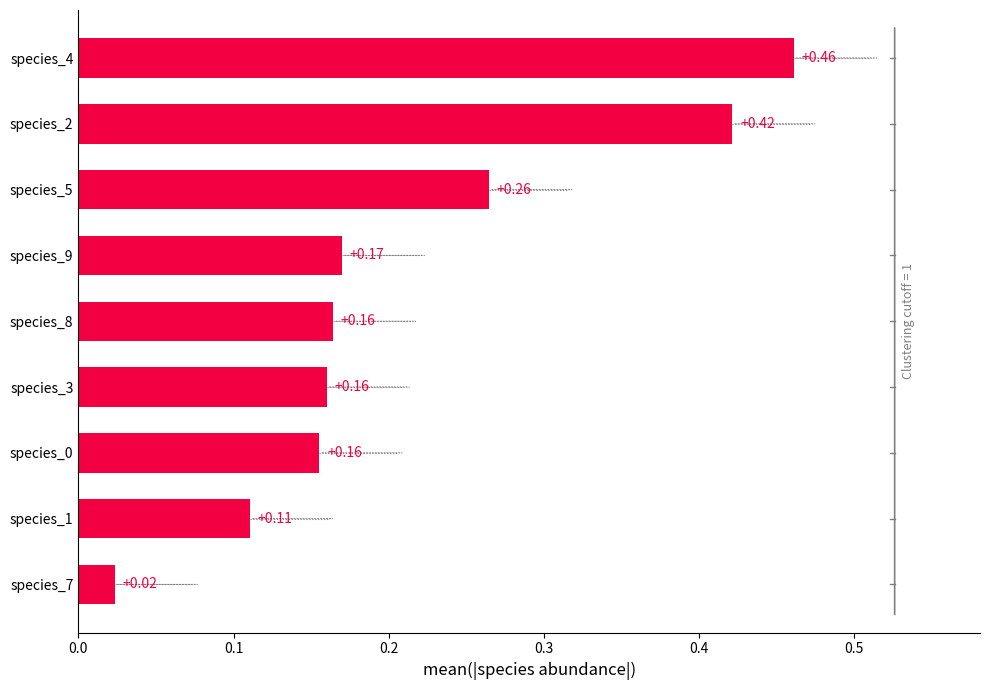

What is the change in value from species_8 to species_5?

+0.1